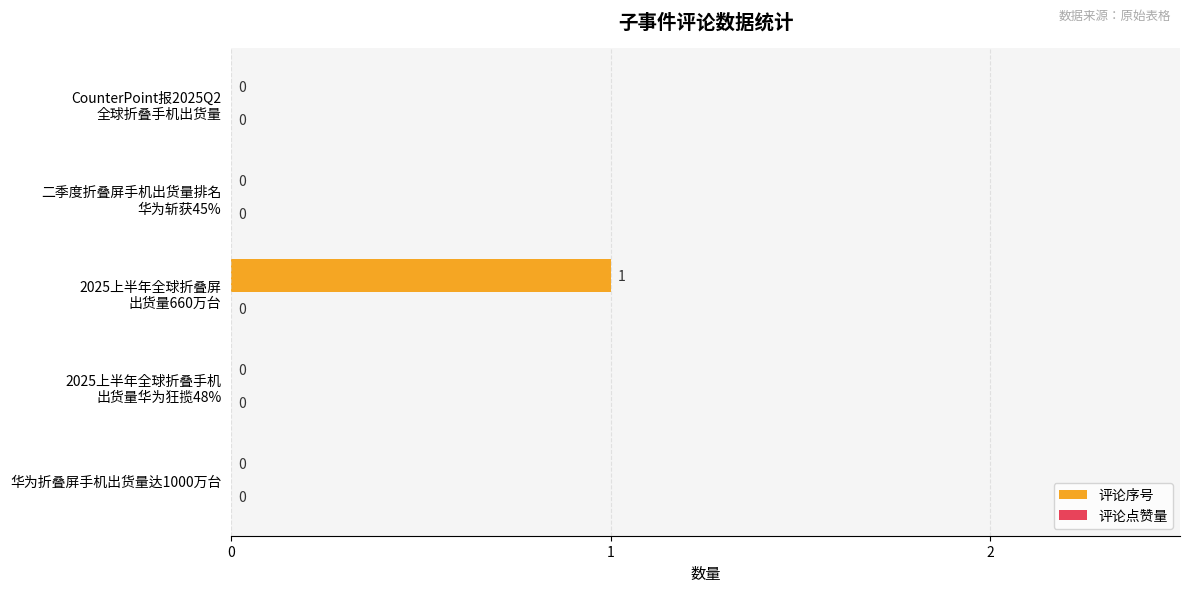

The value at 华为折叠屏手机出货量达1000万台 is 0. True or false?

True